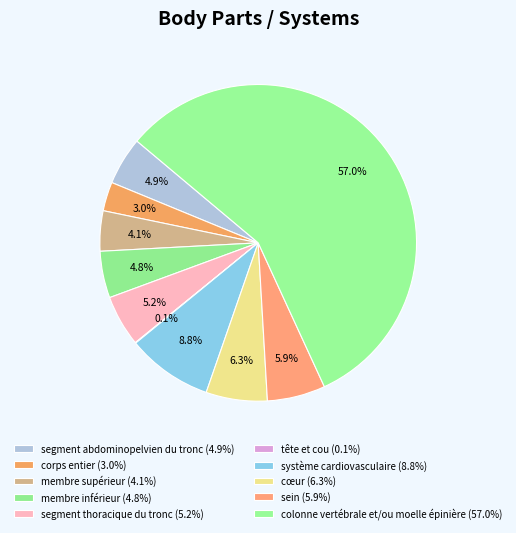

How many segments does this pie chart have?

10